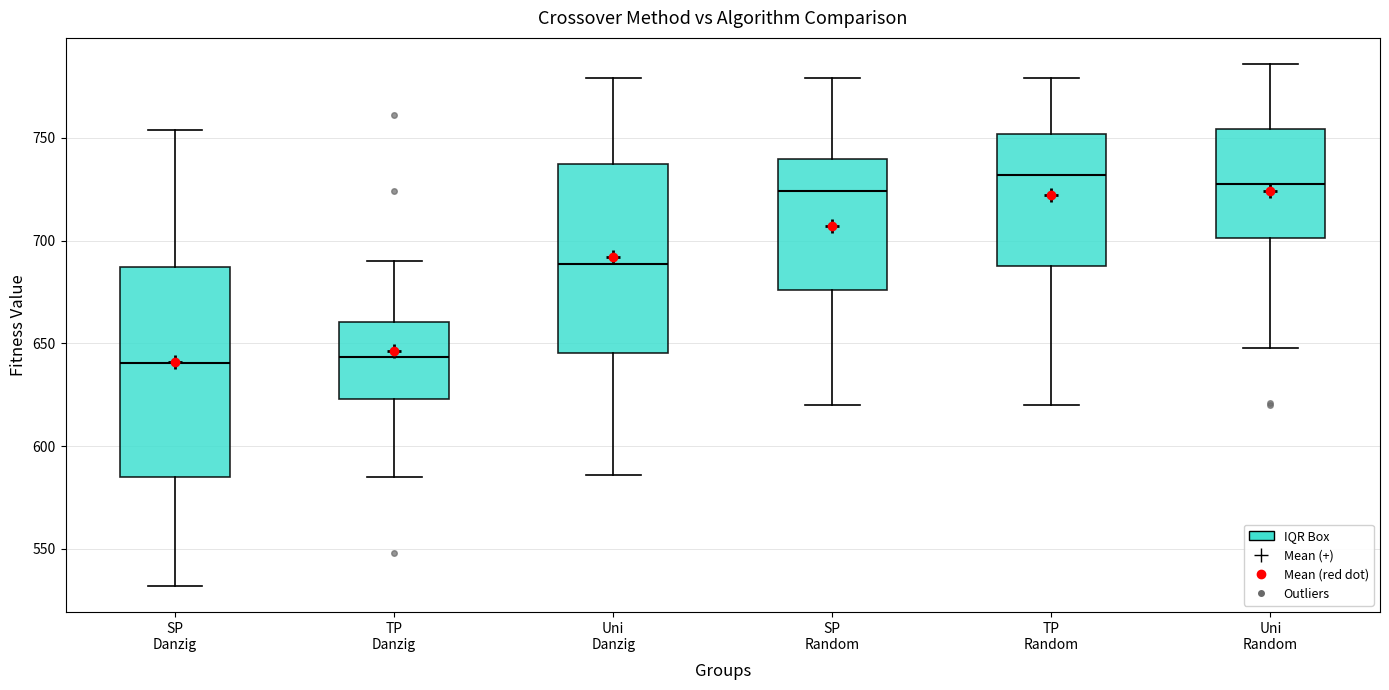

Reading left to right, transcribe this box plot: for each box, give where its median line is, the range the box spans, and where its two whiskers end, as read against the y-axis. The values are not printed on the chart, so give them approximately, as read against the axis.

SP Danzig: median 640, box 585 to 685, whiskers 530 to 755
TP Danzig: median 645, box 625 to 660, whiskers 585 to 690
Uni Danzig: median 690, box 645 to 735, whiskers 585 to 780
SP Random: median 725, box 675 to 740, whiskers 620 to 780
TP Random: median 730, box 690 to 750, whiskers 620 to 780
Uni Random: median 730, box 700 to 755, whiskers 650 to 785